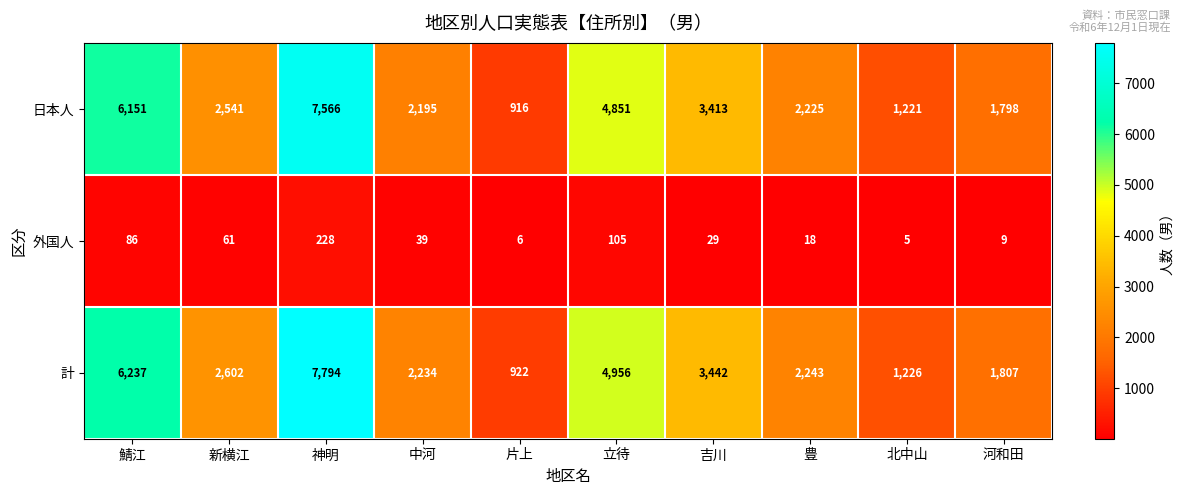

What is the difference between the maximum and minimum values in the 外国人 series?

223